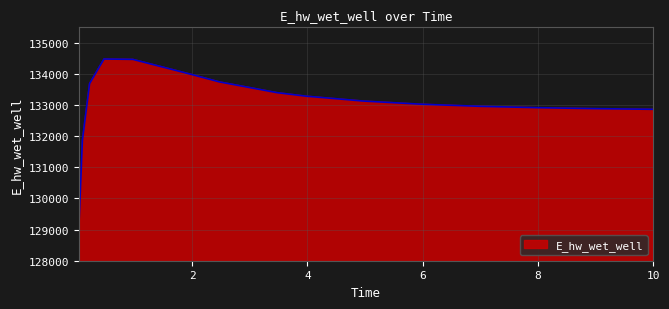

What is the smallest value displayed?

129016.1